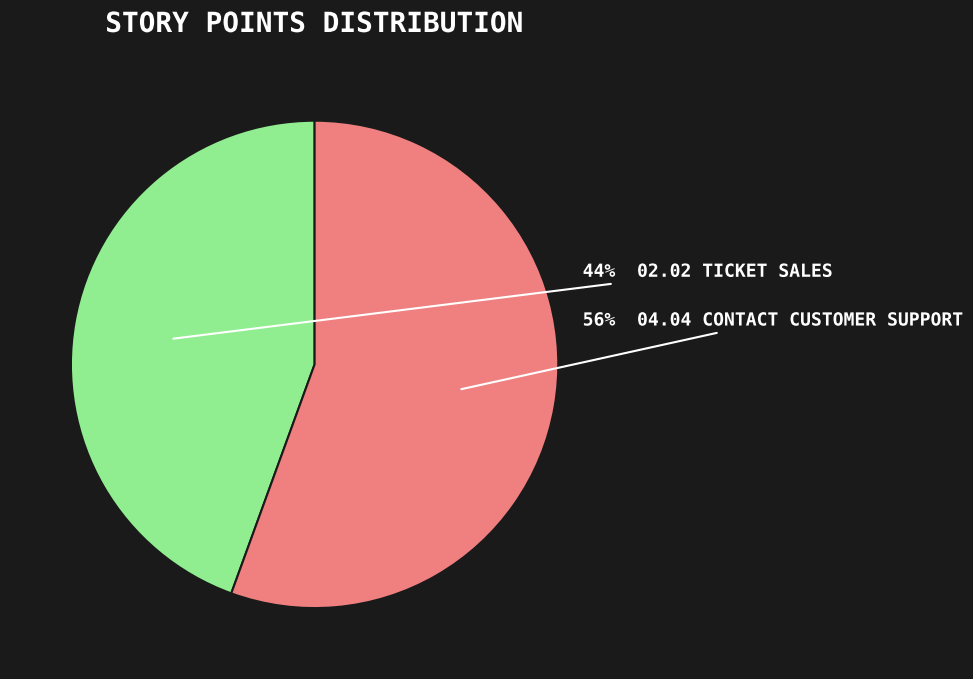

To the nearest percent, what is the average slice percentage?

50%